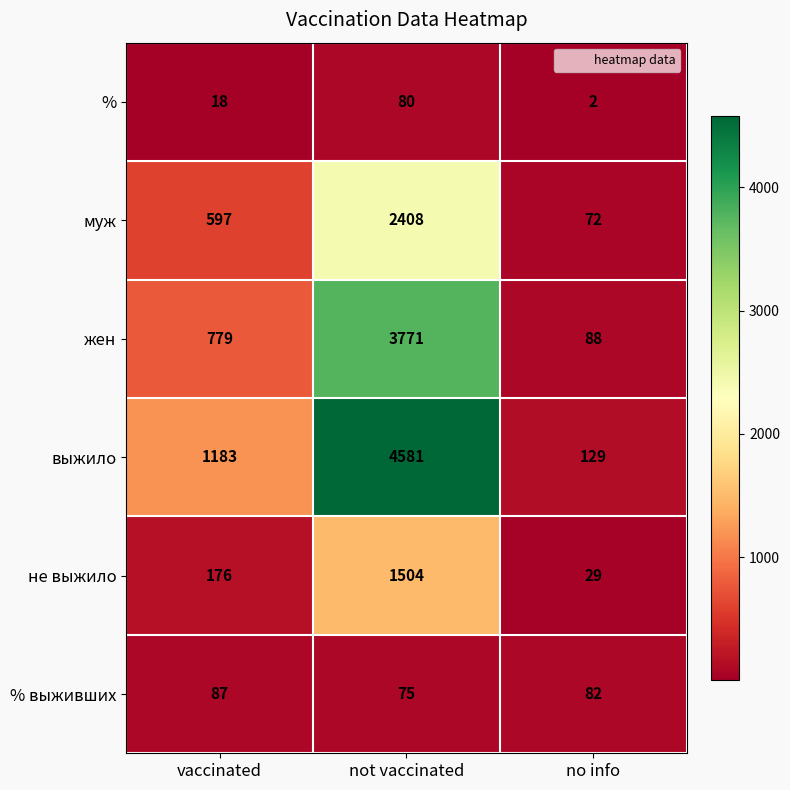

The жен series shows 151 at no info. True or false?

False